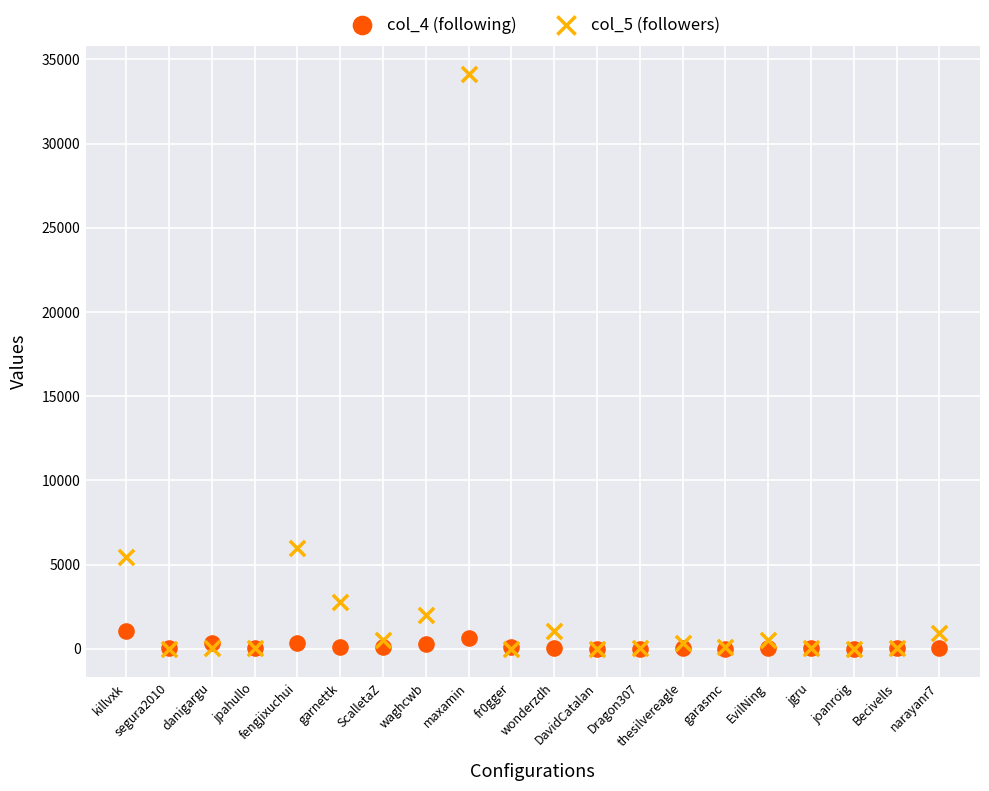

What are all the series names shown in the legend?

col_4 (following), col_5 (followers)